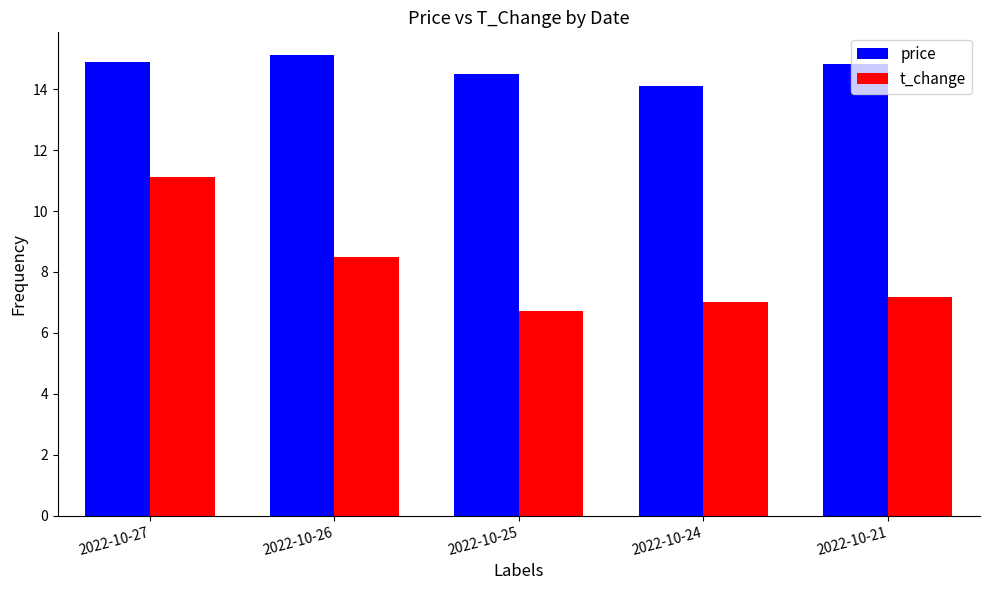

What is the value of the price bar at the 3rd from the left?

14.5